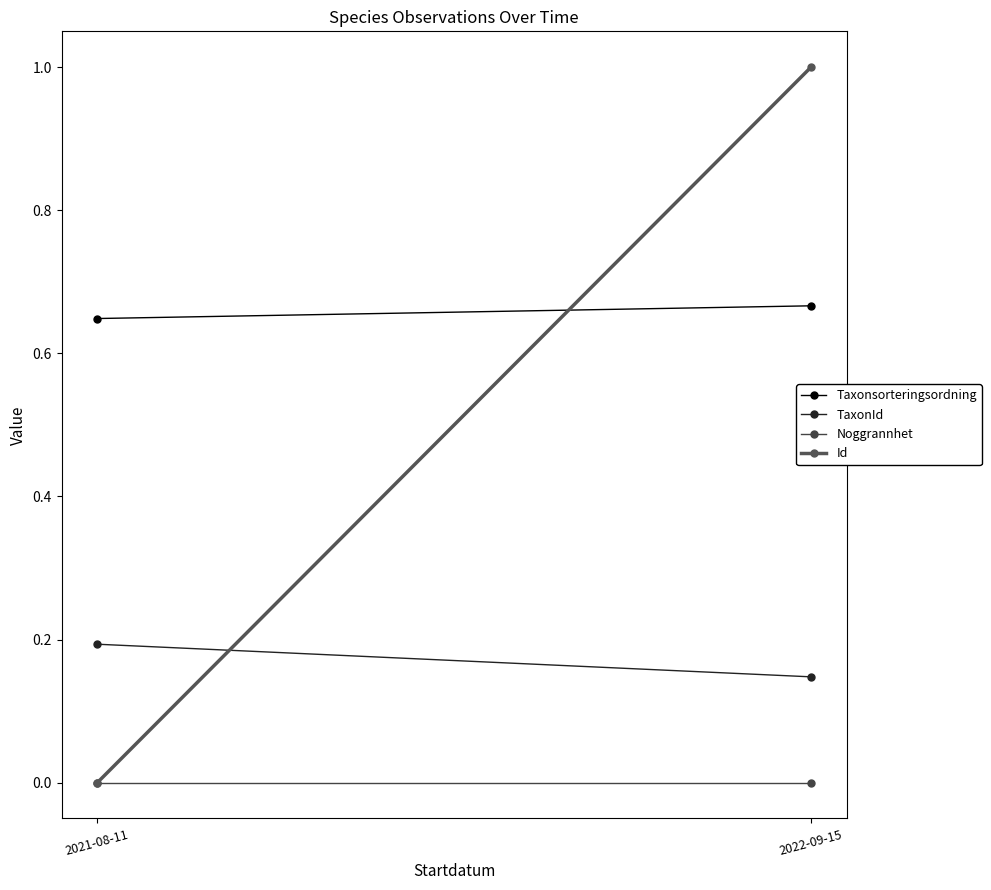

Read the Taxonsorteringsordning value at 2021-08-11.

0.6